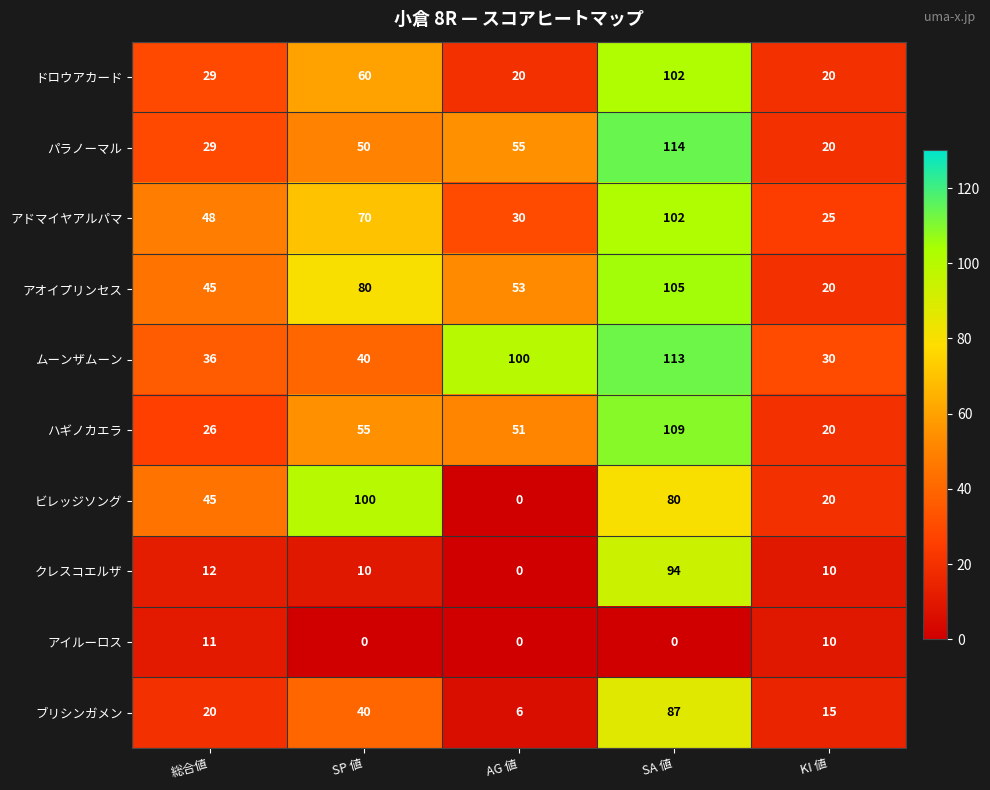

Which series has the largest total across all categories?

ムーンザムーン